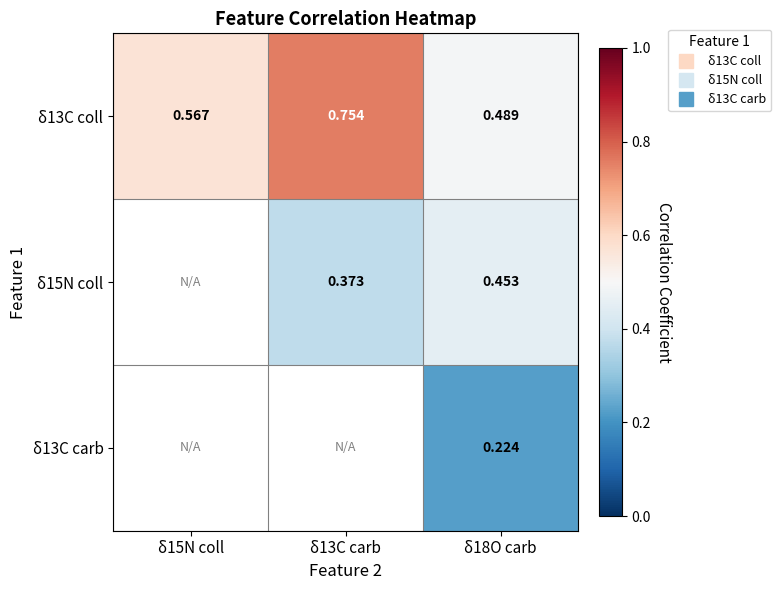

At δ13C carb, list the series in order from smallest to largest.

δ15N coll, δ13C carb, δ13C coll